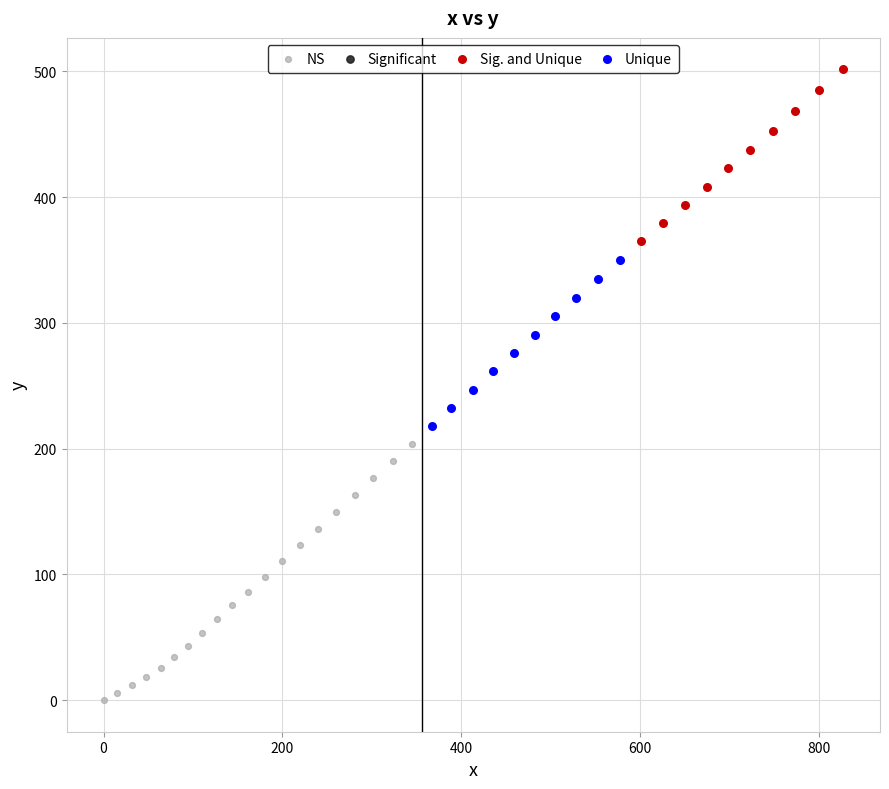

Which series contains the lowest Y value?

NS